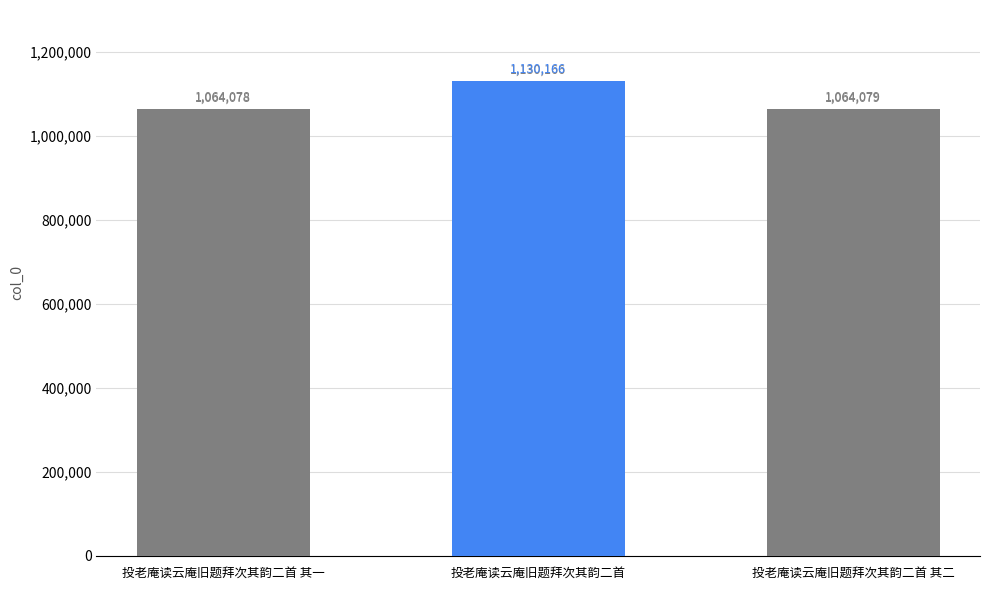

Where does the data first go above 1064079?

投老庵读云庵旧题拜次其韵二首